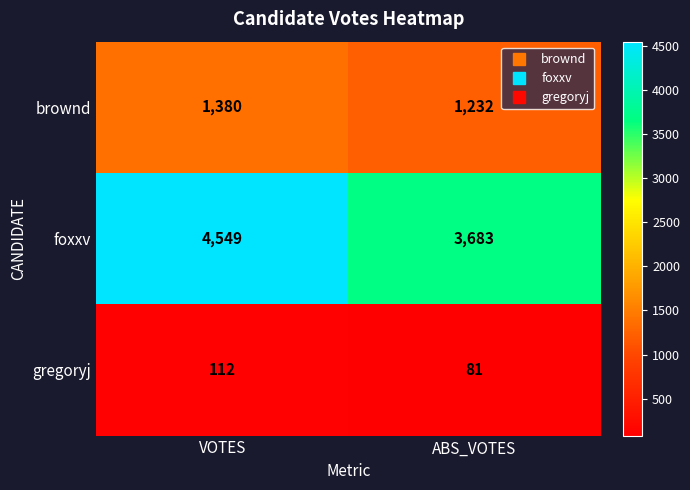

Rank the series by their maximum value, from lowest to highest.

gregoryj, brownd, foxxv